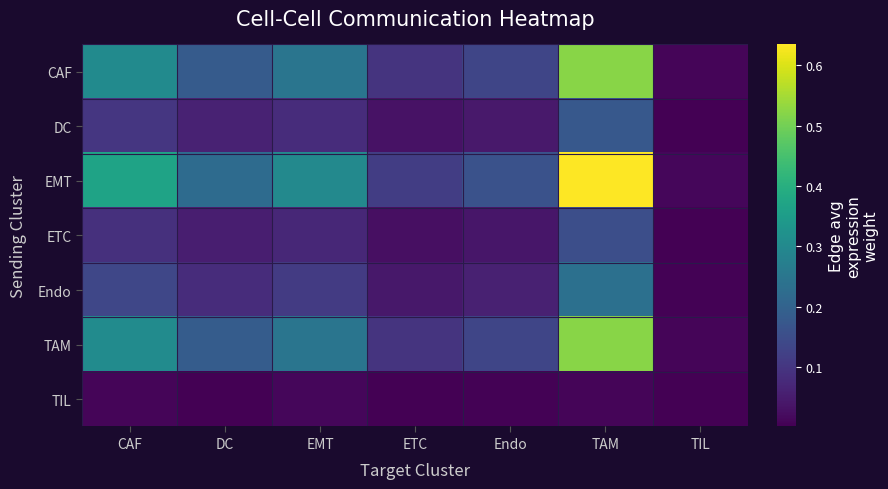

At which category is the sum across all series the highest?

TAM